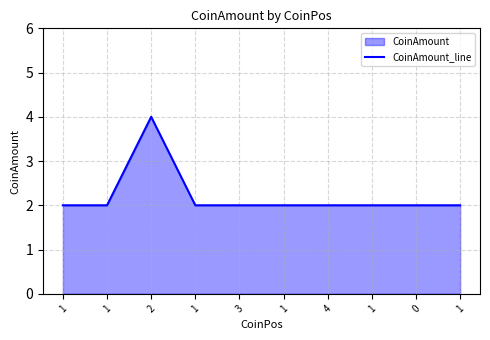

Count the values in the range 2 to 3.

9